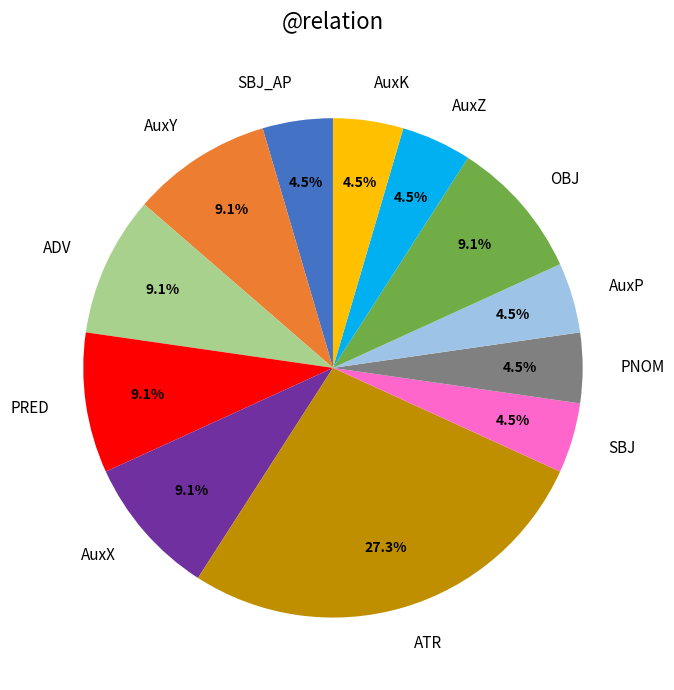

To the nearest percent, what is the average slice percentage?

8%